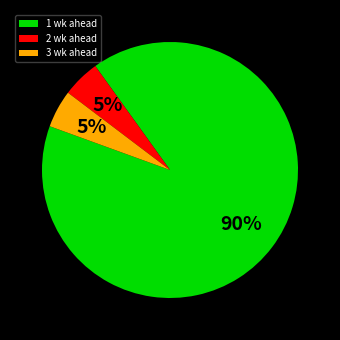

Which slice is the largest?

1 wk ahead